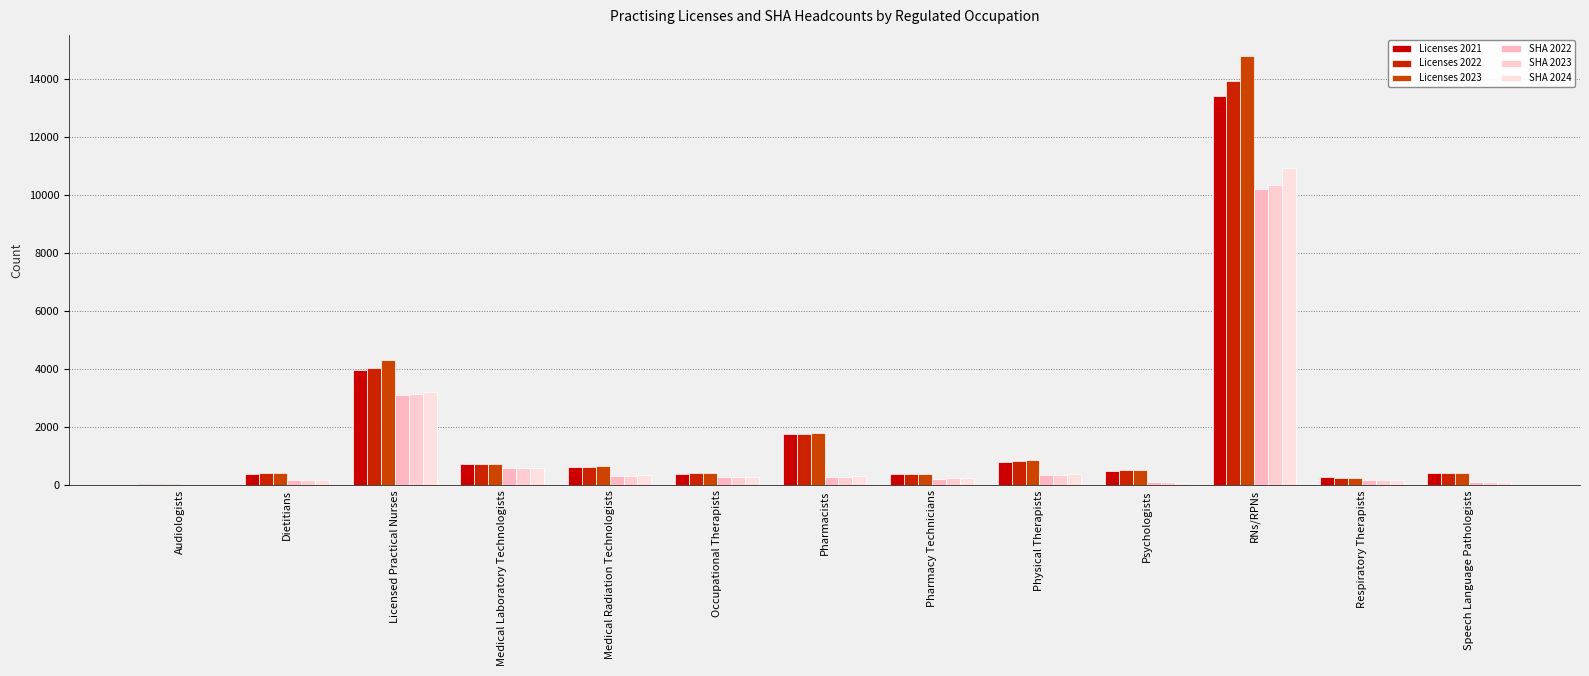

Rank the categories by Licenses 2023 value from lowest to highest.

Audiologists, Respiratory Therapists, Pharmacy Technicians, Speech Language Pathologists, Dietitians, Occupational Therapists, Psychologists, Medical Radiation Technologists, Medical Laboratory Technologists, Physical Therapists, Pharmacists, Licensed Practical Nurses, RNs/RPNs